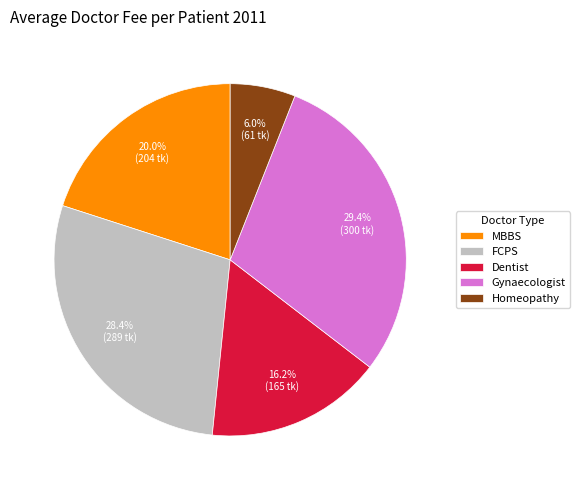

Does Dentist account for over 50% of the chart?

No